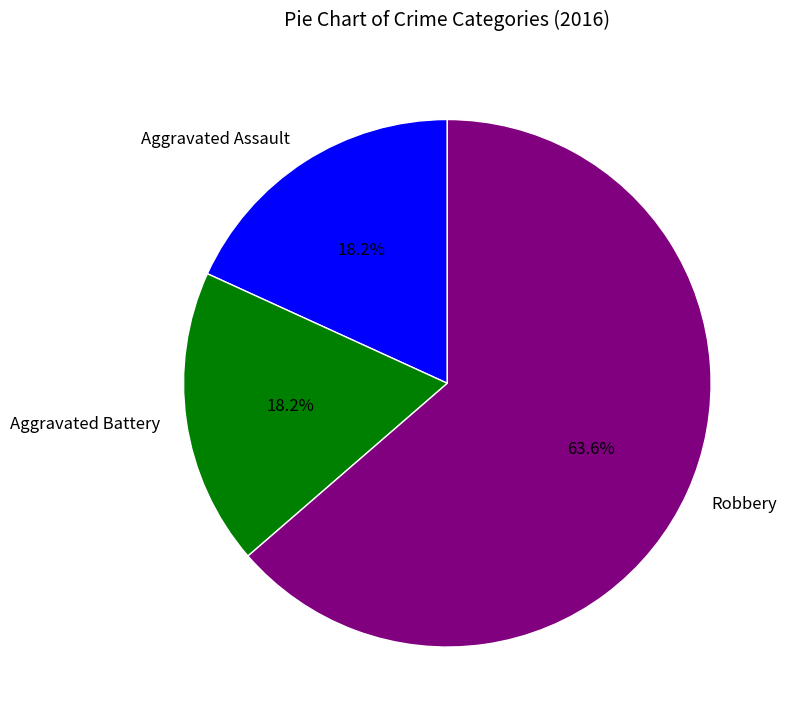

Which category has the biggest portion of the pie?

Robbery